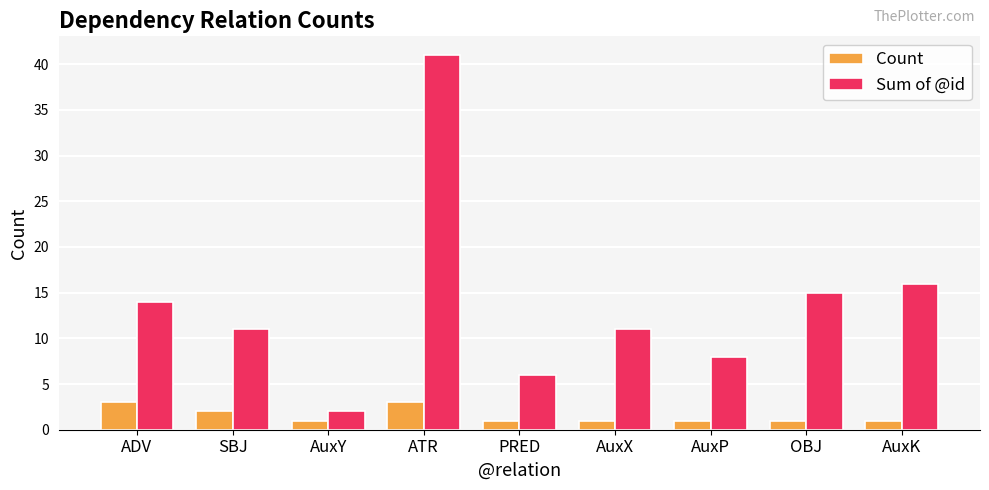

Rank the series by their maximum value, from highest to lowest.

Sum of @id, Count